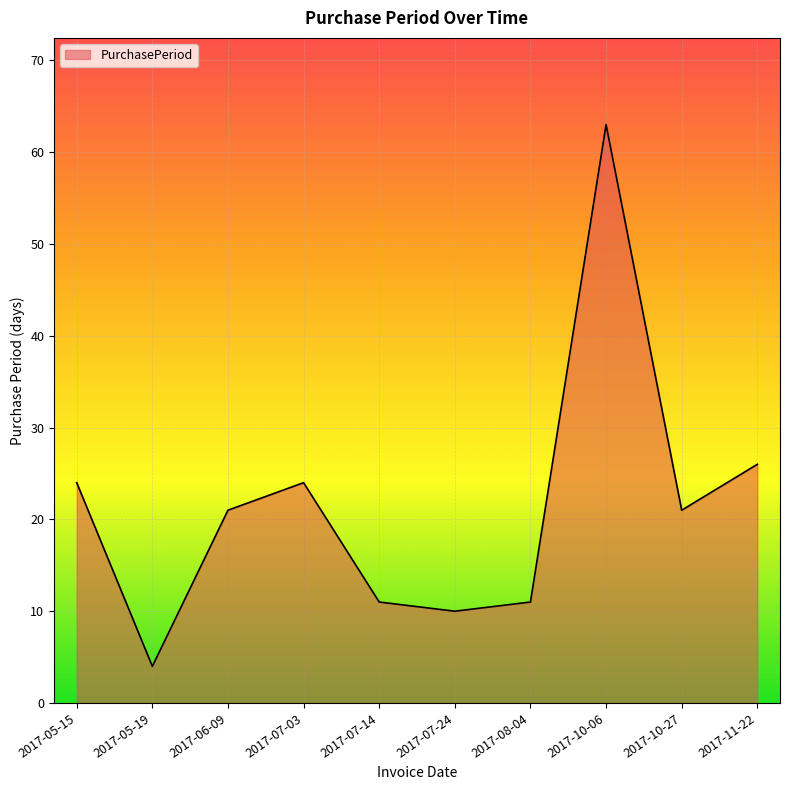

True or false: the data shows 44 at 2017-11-22.

False